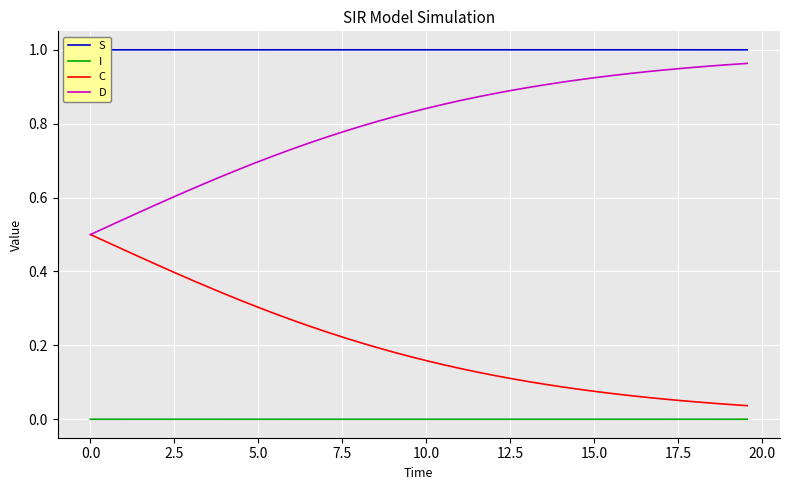

How many lines are shown in the chart?

4